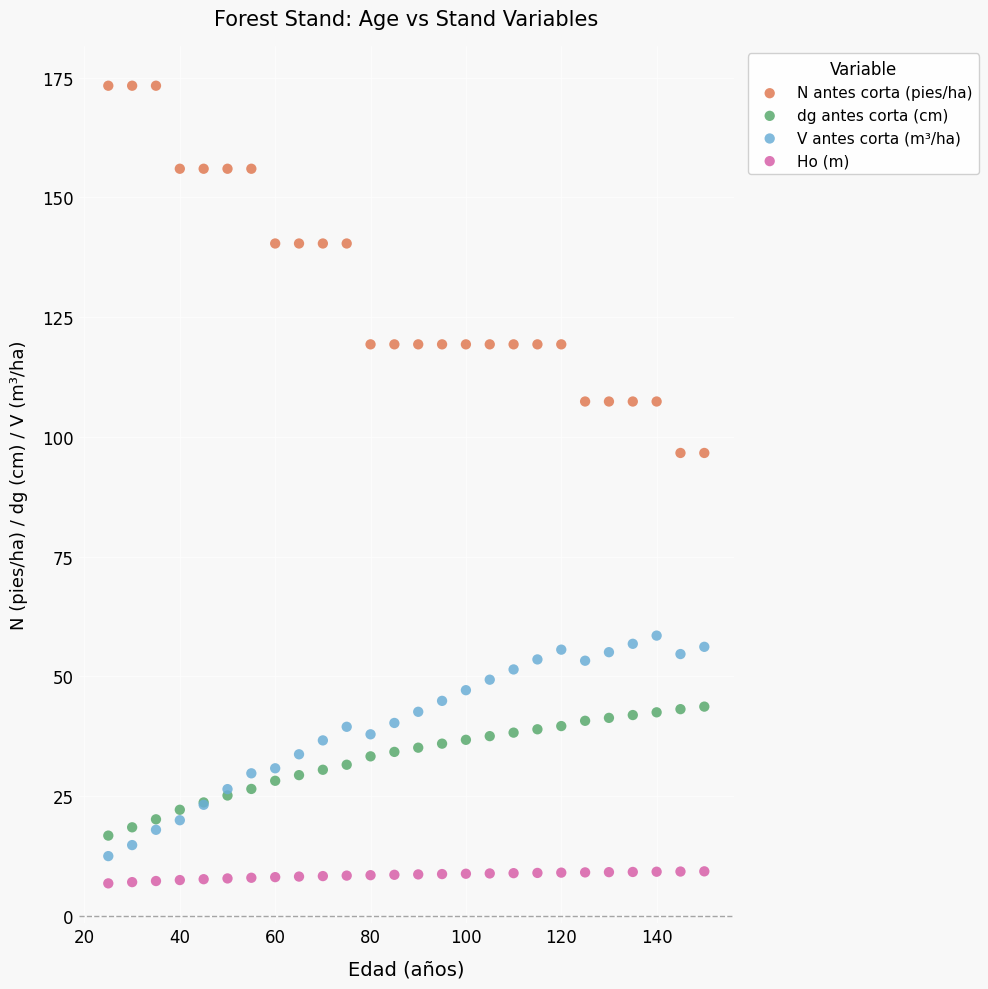

Which series has the largest Y range (max minus min)?

N antes corta (pies/ha)